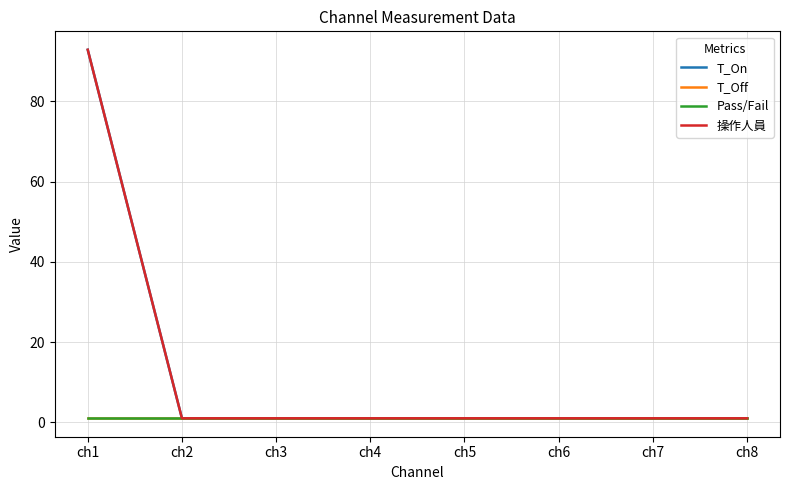

At how many categories does at least one series exceed 72?

1